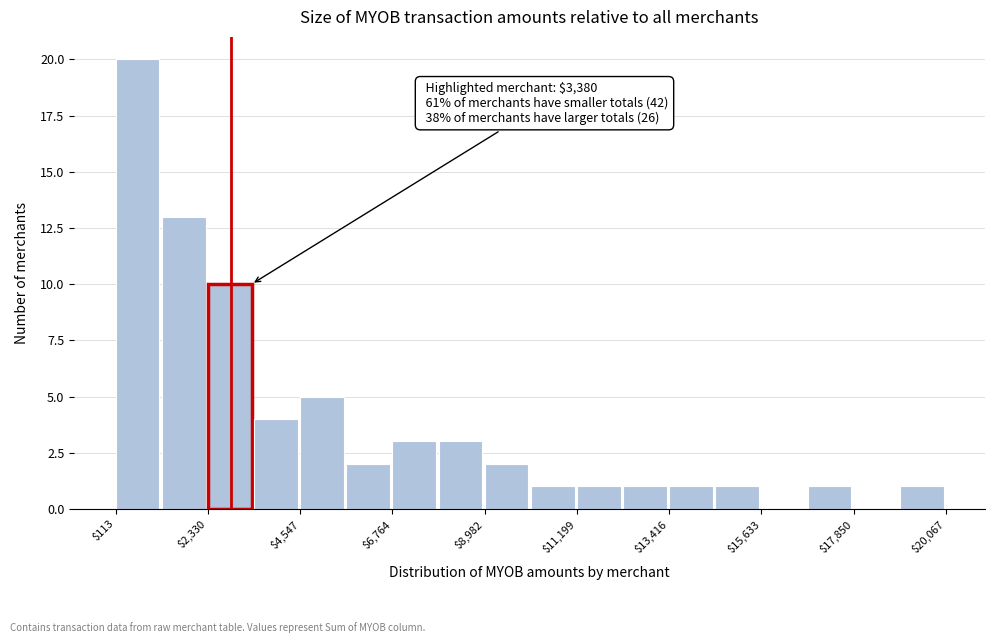

Read against the x-axis, roughly where is the centre of the tallest bar?

500